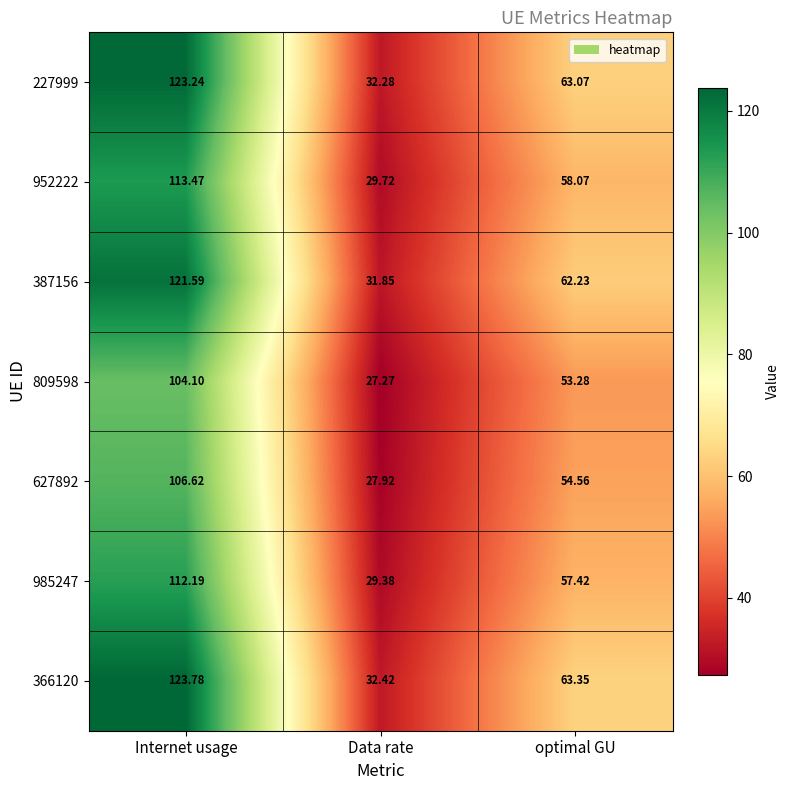

Which label corresponds to the largest value in the chart?

Internet usage